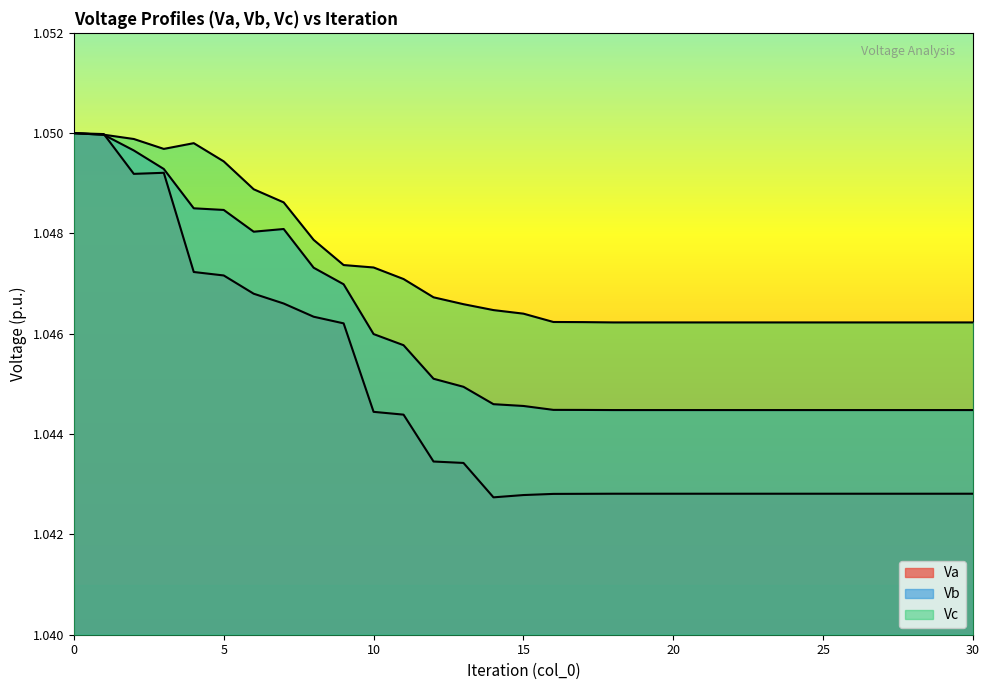

True or false: Vc and Vb cross at least once.

False